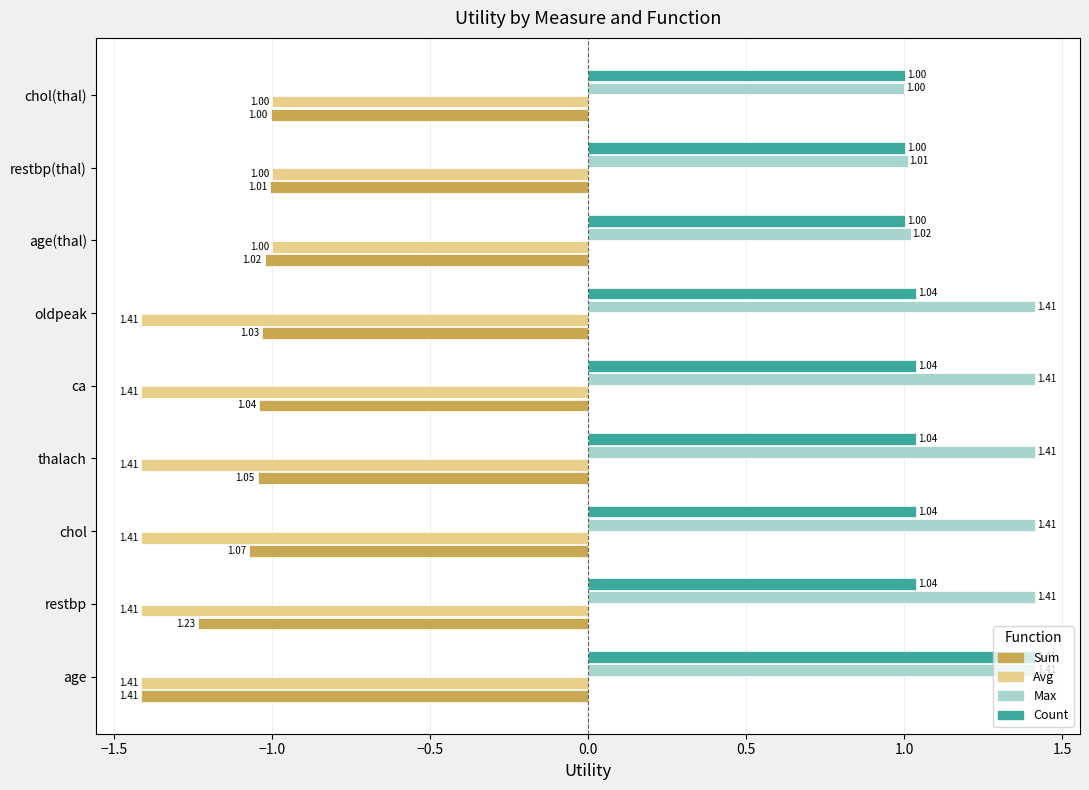

Count the number of categories in the chart.

9